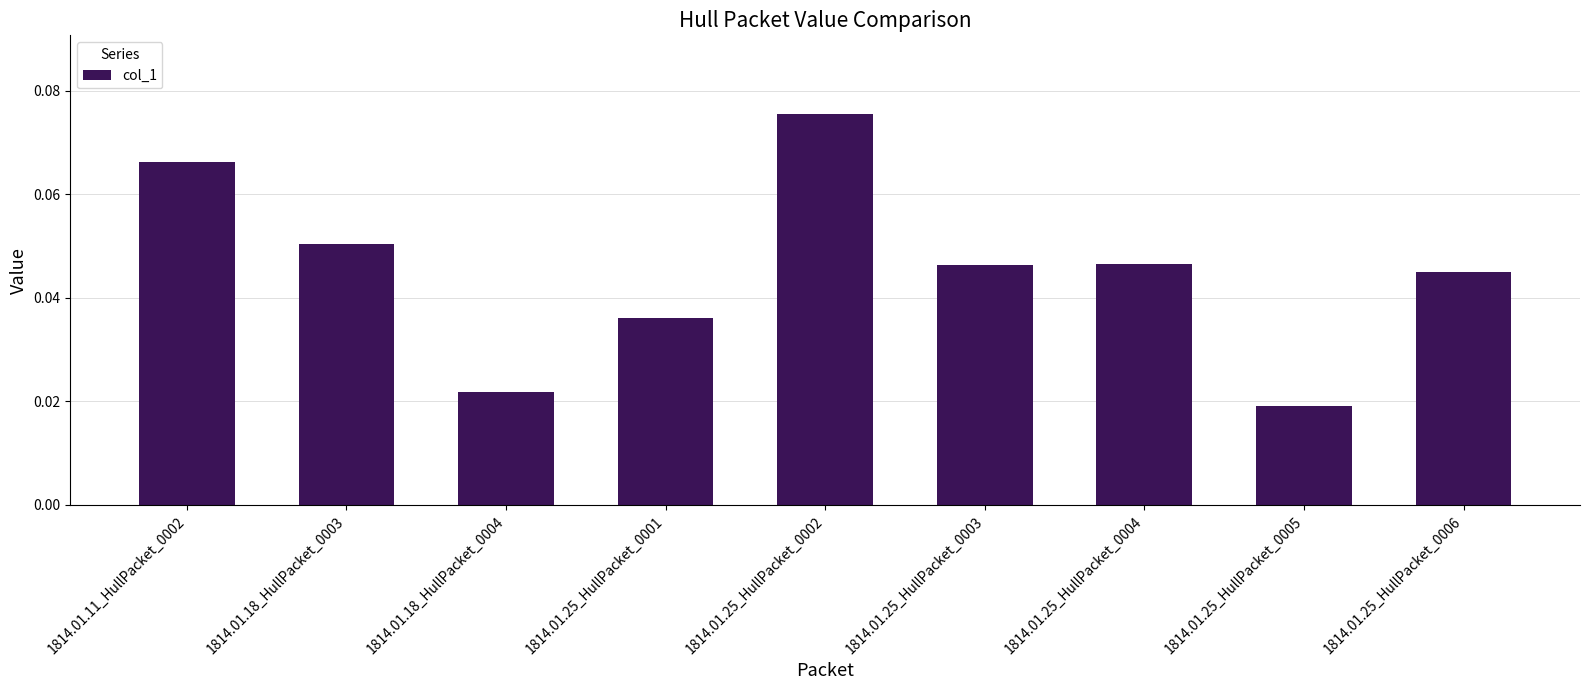

At which category does the chart reach its minimum across all series?

1814.01.25_HullPacket_0005